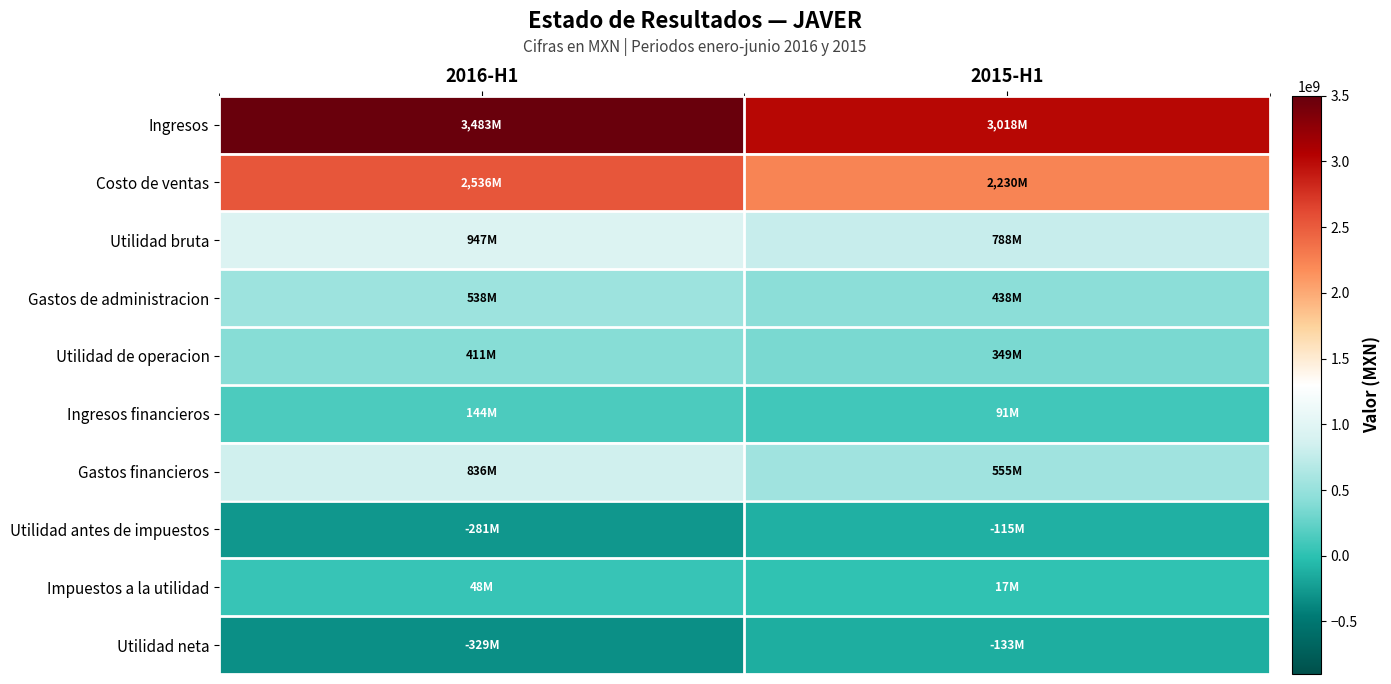

Reading left to right, list all the values displayed in this chart.

Ingresos: 2016-H1=3482721000	2015-H1=3017604000
Costo de ventas: 2016-H1=2536114000	2015-H1=2229822000
Utilidad bruta: 2016-H1=946607000	2015-H1=787782000
Gastos de administracion: 2016-H1=537574000	2015-H1=438482000
Utilidad de operacion: 2016-H1=411337000	2015-H1=348686000
Ingresos financieros: 2016-H1=143977000	2015-H1=90866000
Gastos financieros: 2016-H1=836272000	2015-H1=555015000
Utilidad antes de impuestos: 2016-H1=-280958000	2015-H1=-115463000
Impuestos a la utilidad: 2016-H1=48130000	2015-H1=17339000
Utilidad neta: 2016-H1=-329088000	2015-H1=-132802000